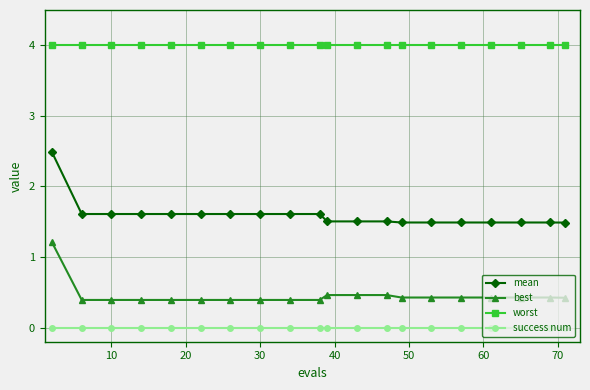

Does the chart display data point markers on the line(s)?

Yes